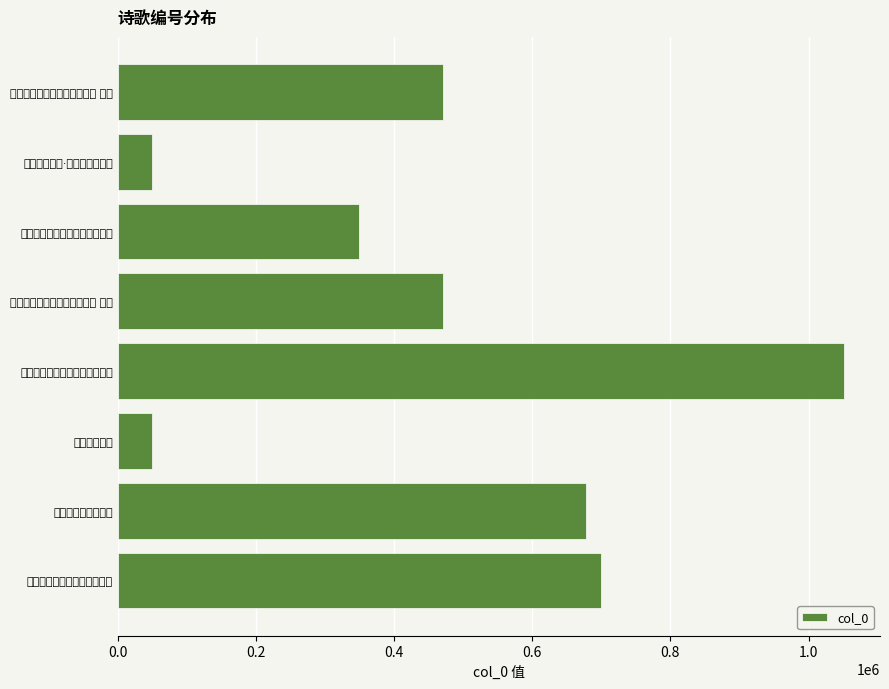

Count the number of data series in this chart.

1